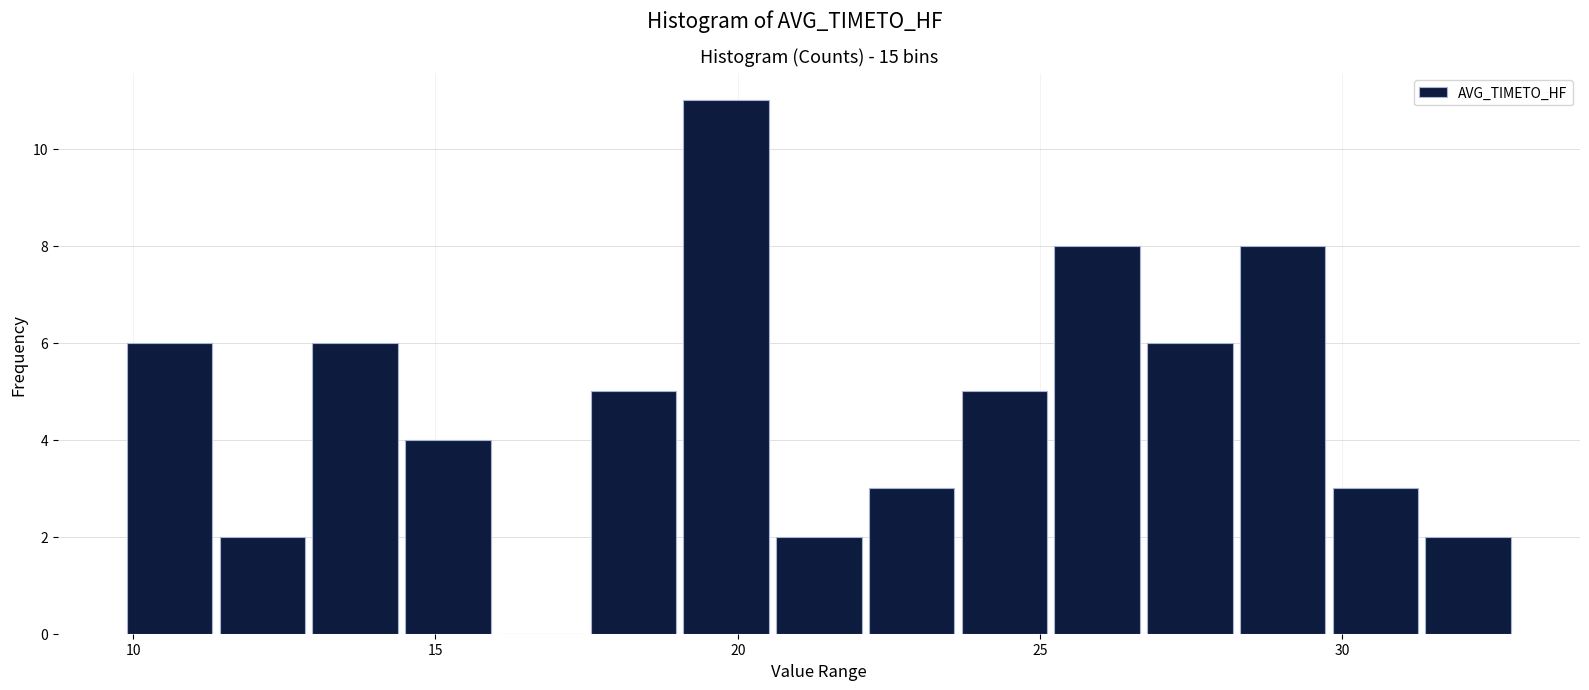

Around what value on the x-axis is the tallest bar? Give the approximate position of its centre, as read against the axis.

20.0